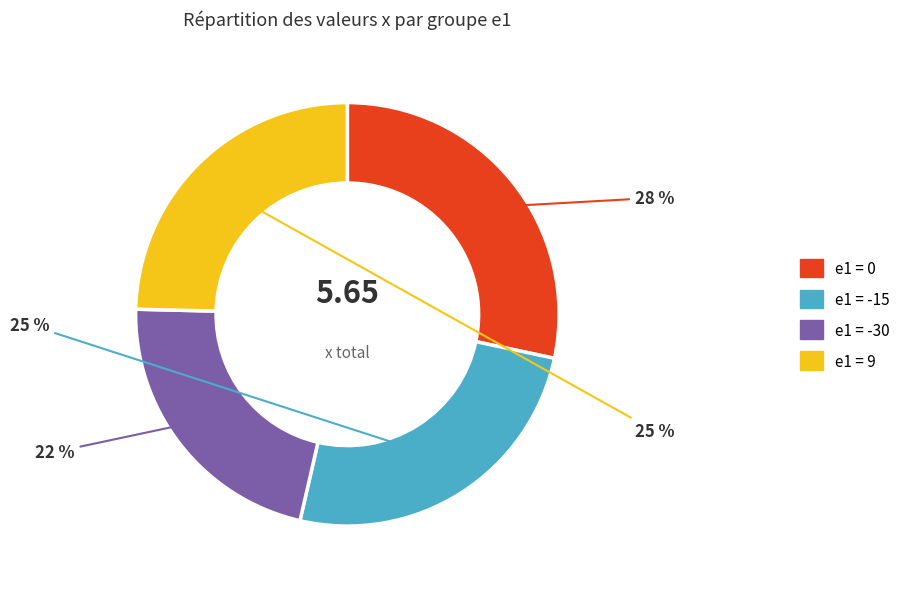

Which slice is the largest?

e1_0